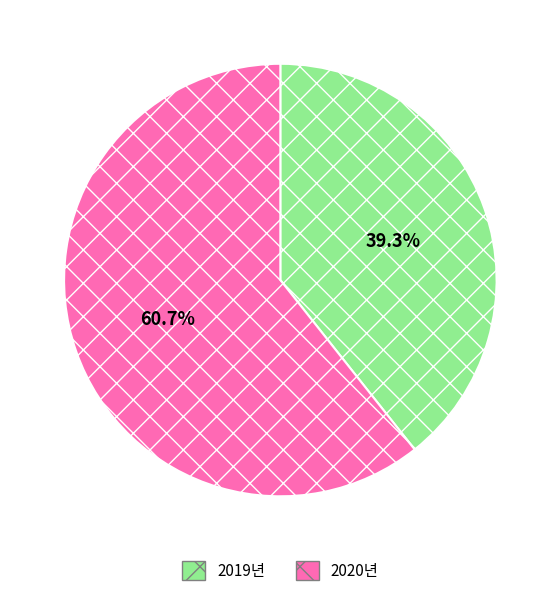

Do 2020년 and 2019년 together represent more than half of the pie?

Yes